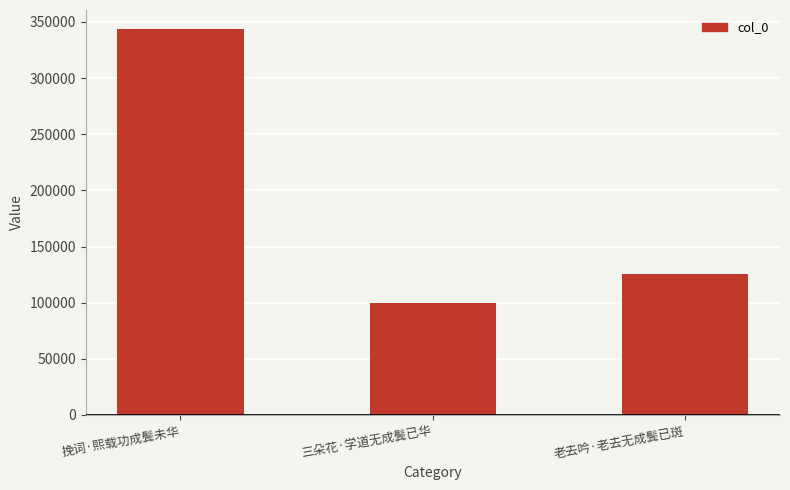

The value at 老去吟·老去无成鬓已斑 is 204874. True or false?

False